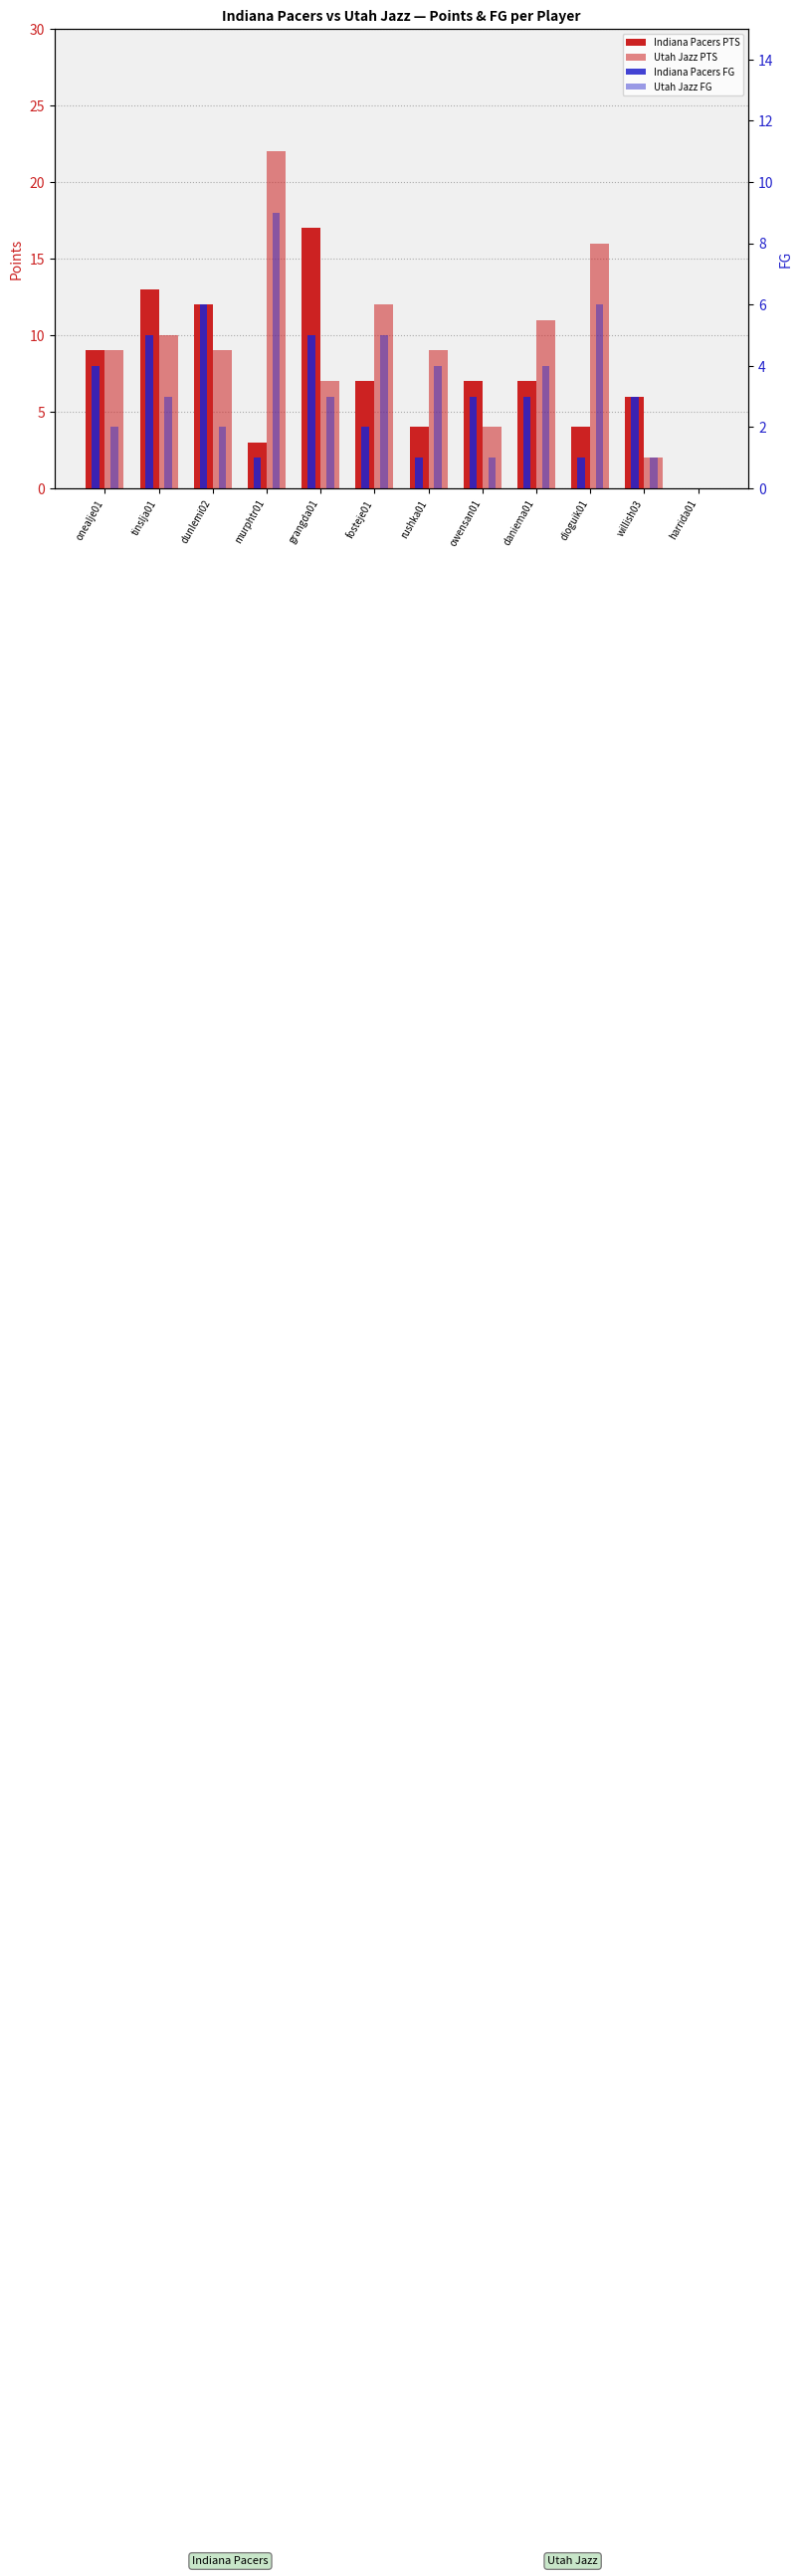

What is the total value across all series at grangda01?

32